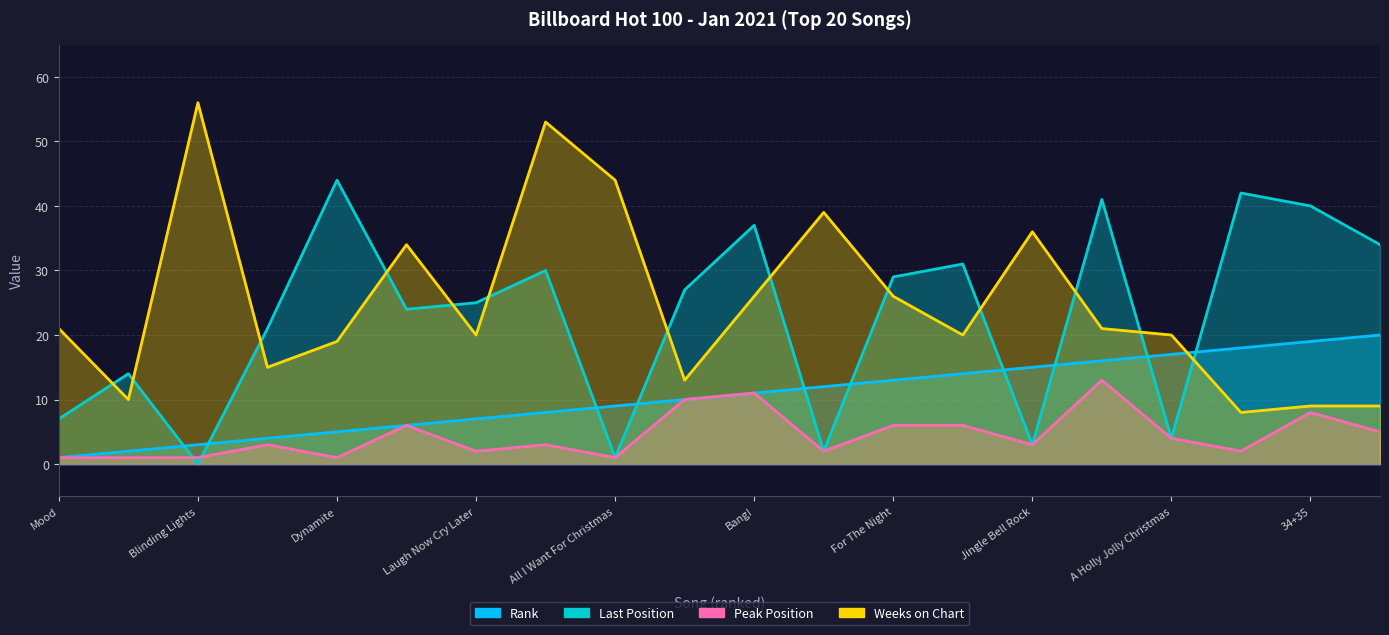

Is the value of lastPos at Jingle Bell Rock greater than the value of weeks at Rockin Around?

No